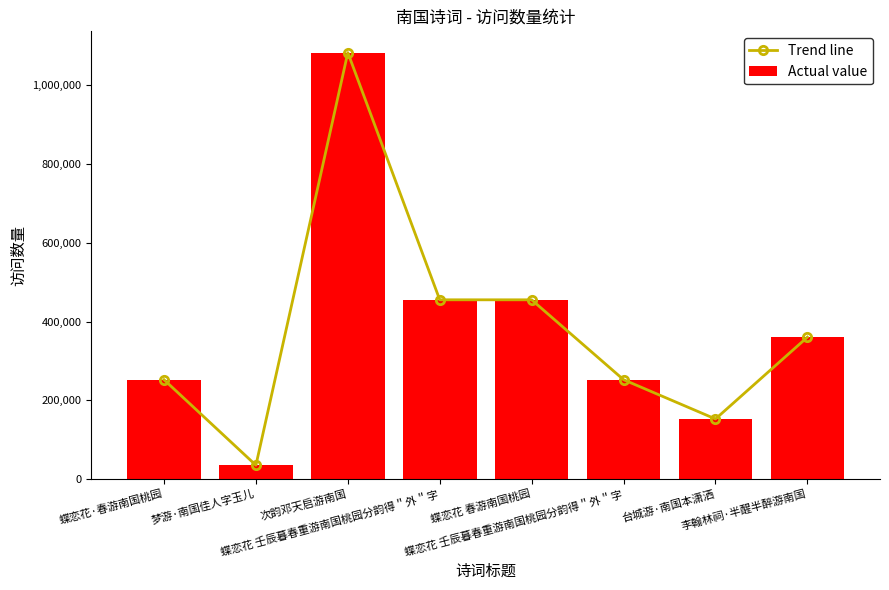

What is the total value across all series at 蝶恋花·春游南国桃园?

504650